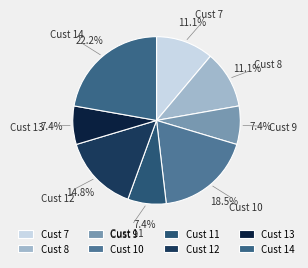

Does any single category account for the majority?

No